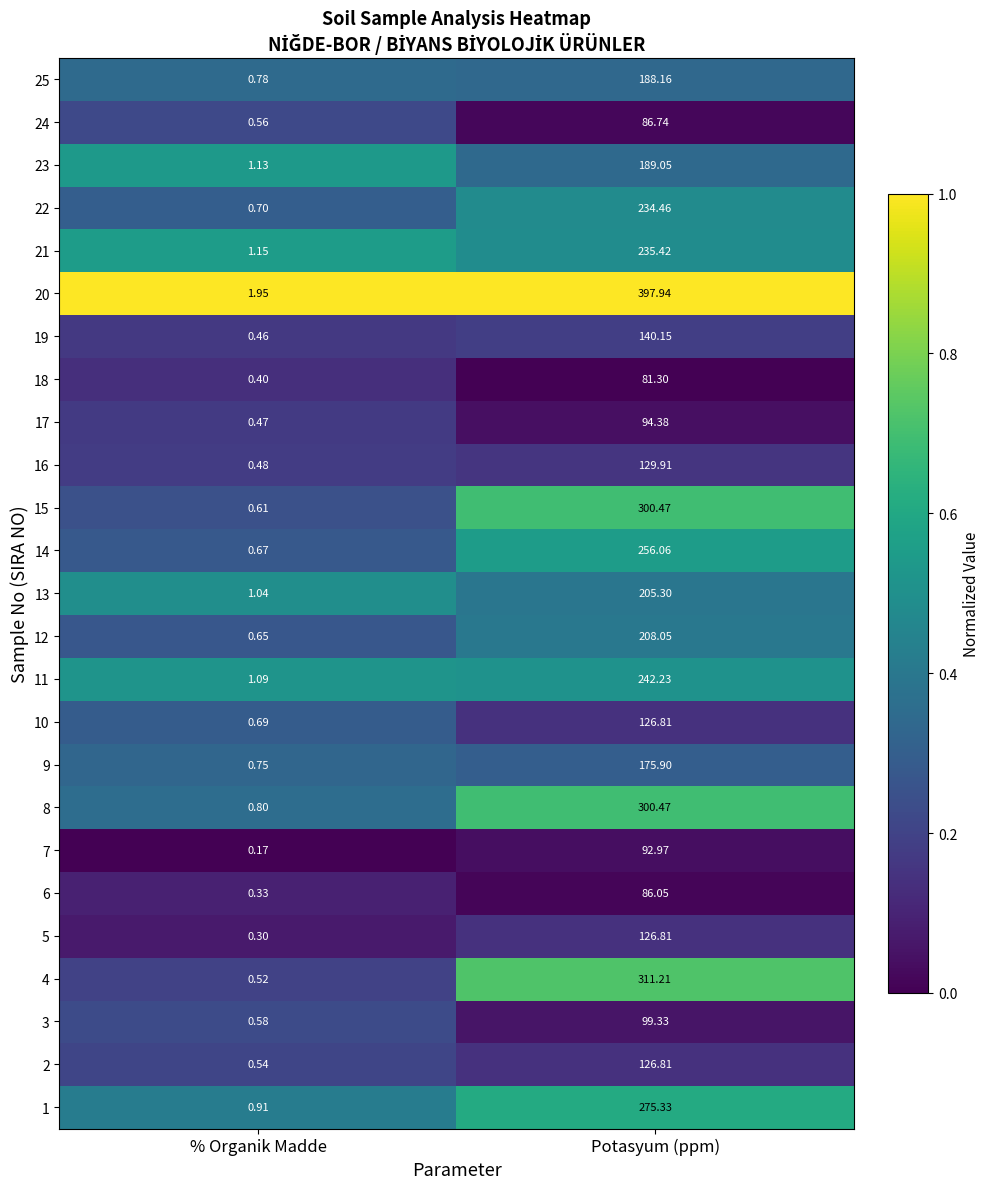

Where does the 25 series first go above 188?

Potasyum (ppm)